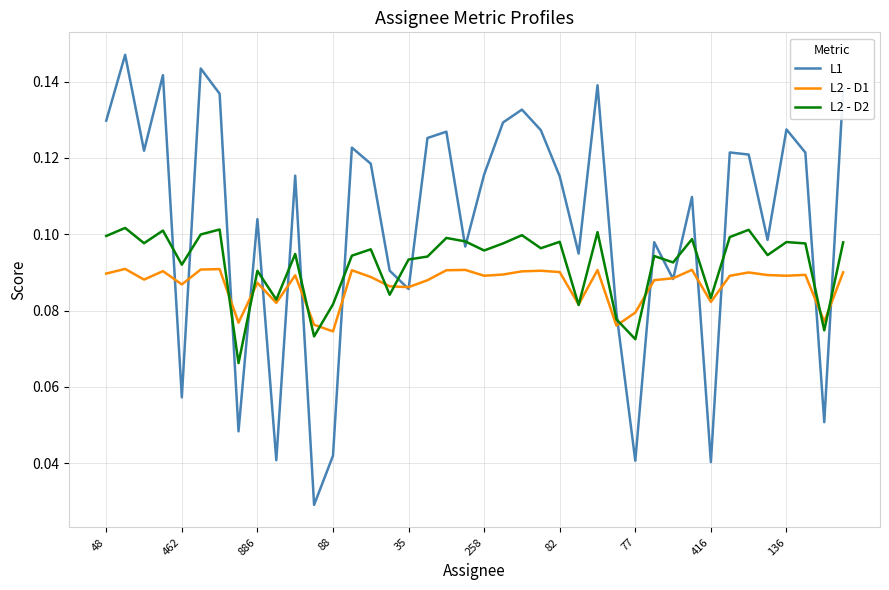

Which series ends up on top after the final intersection of L2 - D1 and L1?

L1